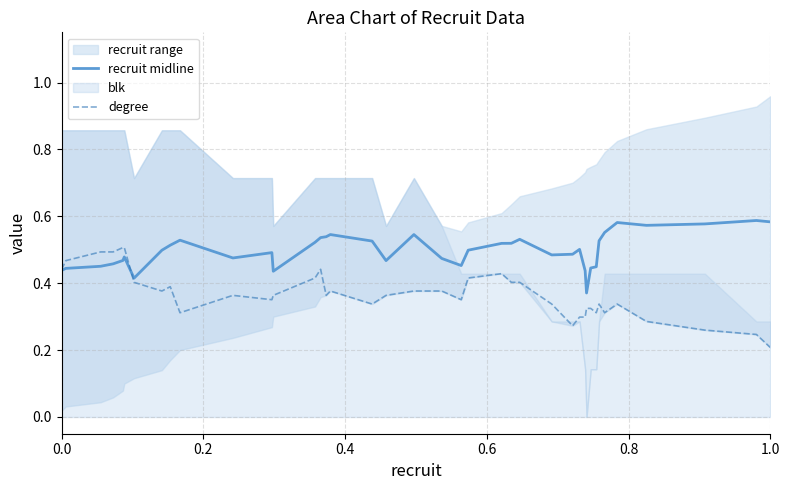

At how many categories does at least one series exceed 0?

40